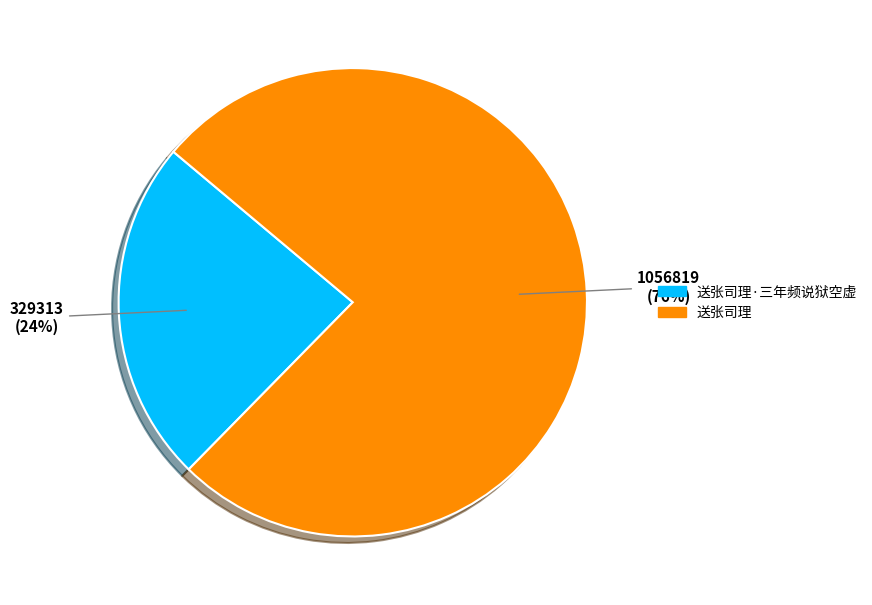

Does any single category account for the majority?

Yes